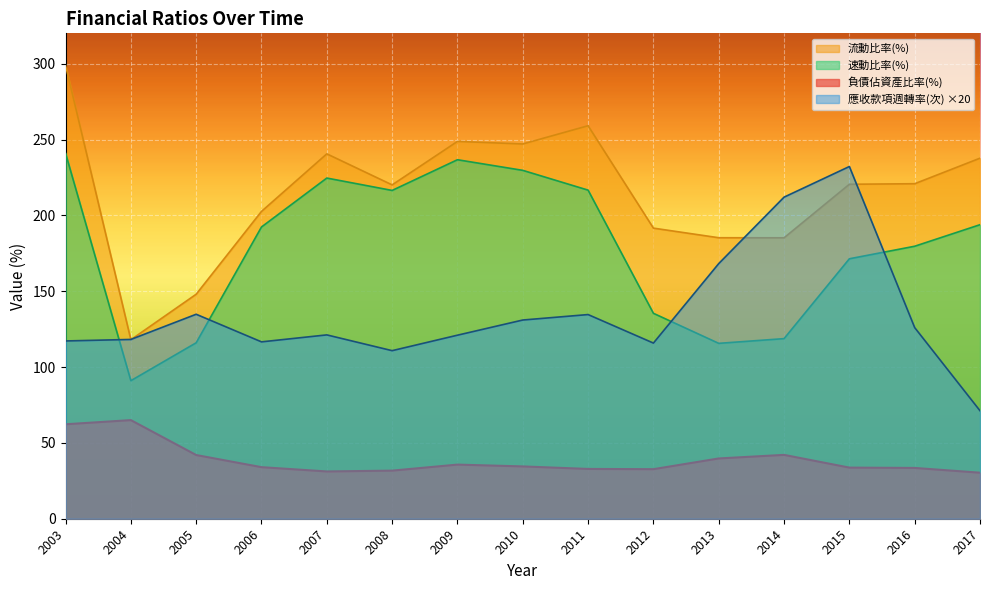

What is the value of the 流動比率(%) point at the 5th from the left?

240.6